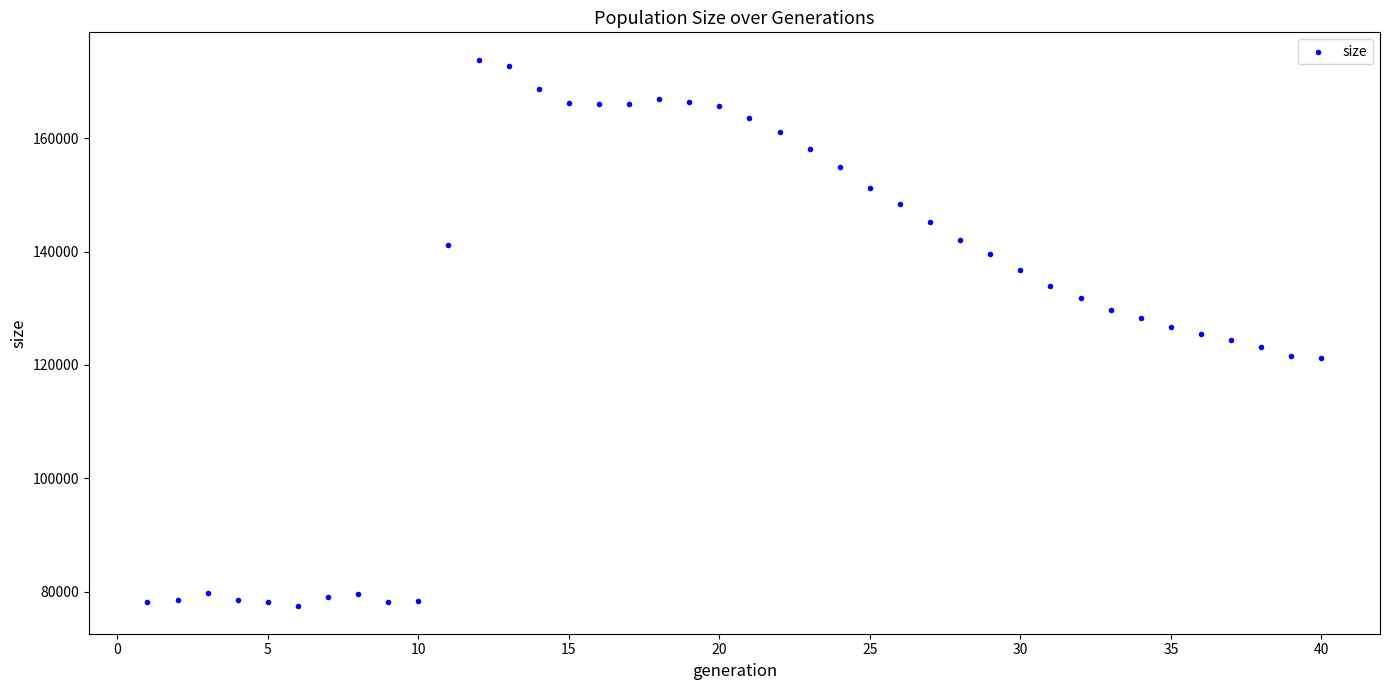

What is the range of Y values (max minus min)?

96393